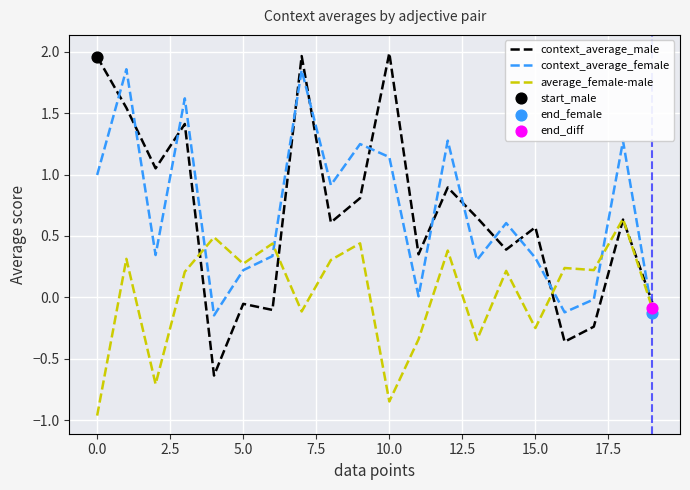

At how many categories does at least one series exceed 0?

19